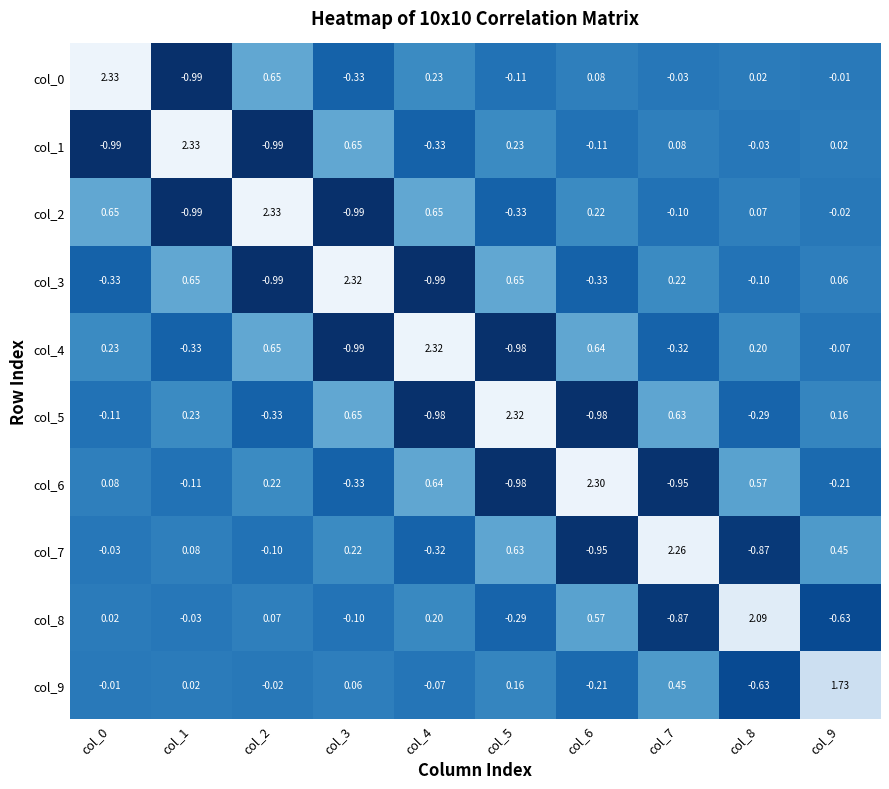

What is the difference between the highest and lowest values at col_8?

3.0